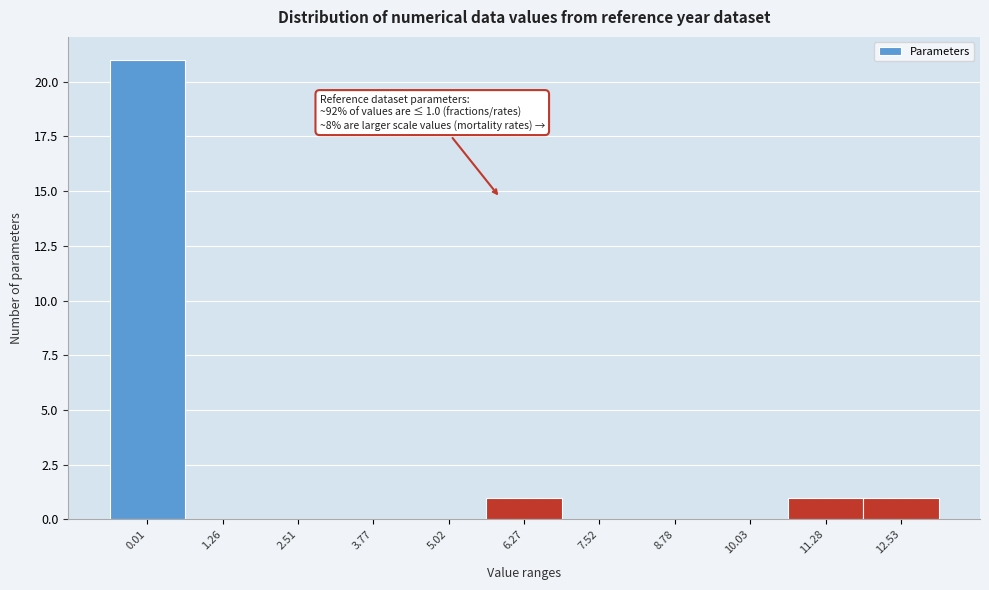

Reading left to right, transcribe all the data shown in this chart.

0.01=21	1.26=0	2.51=0	3.77=0	5.02=0	6.27=1	7.52=0	8.78=0	10.03=0	11.28=1	12.53=1